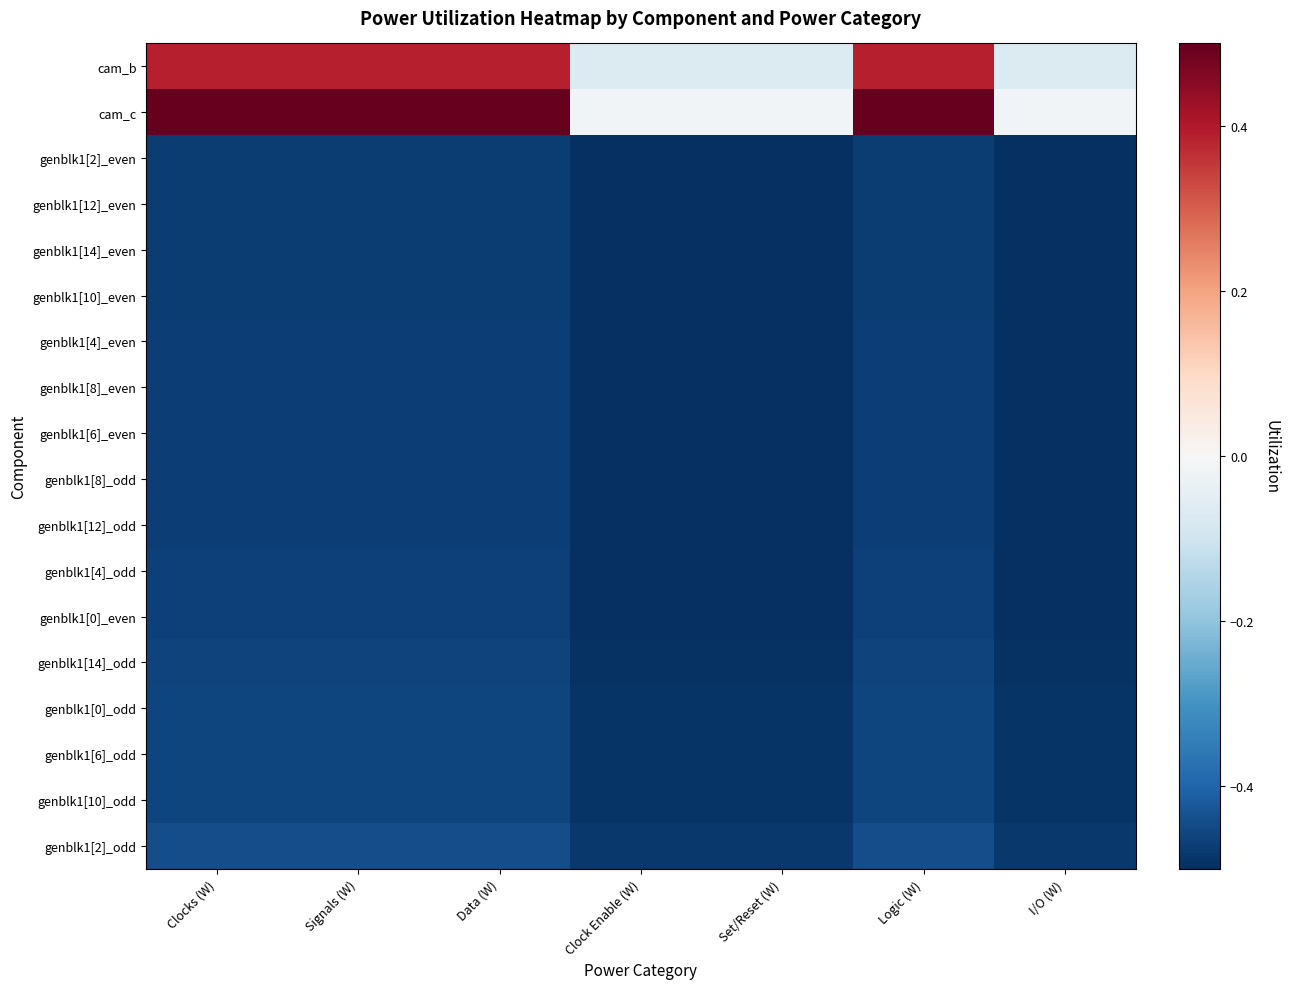

At how many categories does at least one series exceed 0?

4